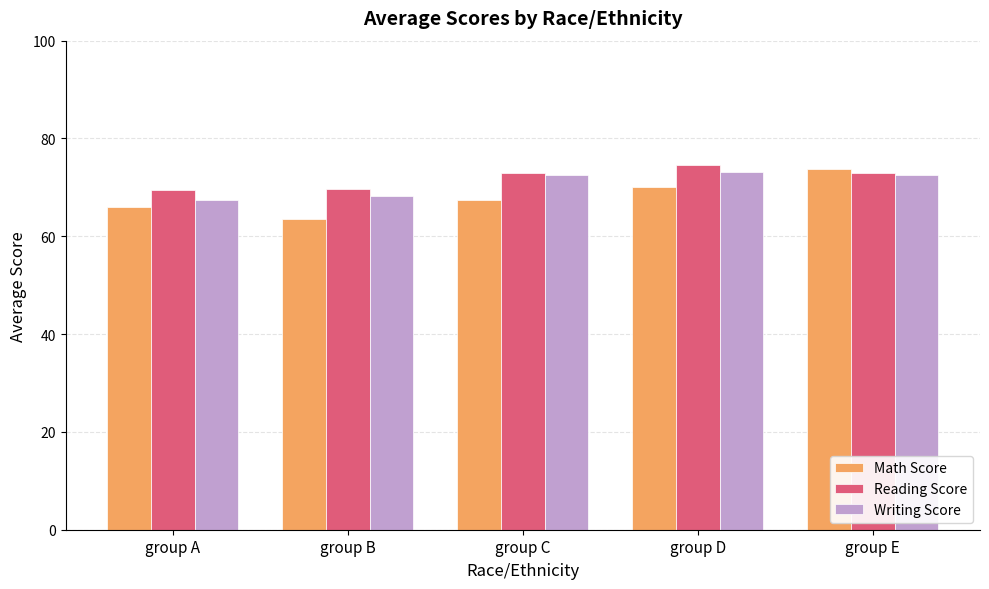

What is the minimum value shown in the chart?

63.5